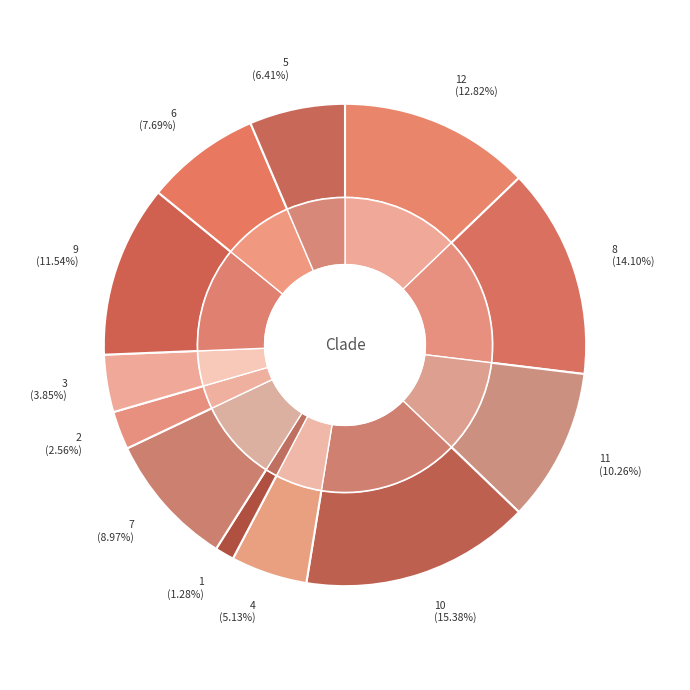

What is the total percentage of 2 and 10?

17.9%